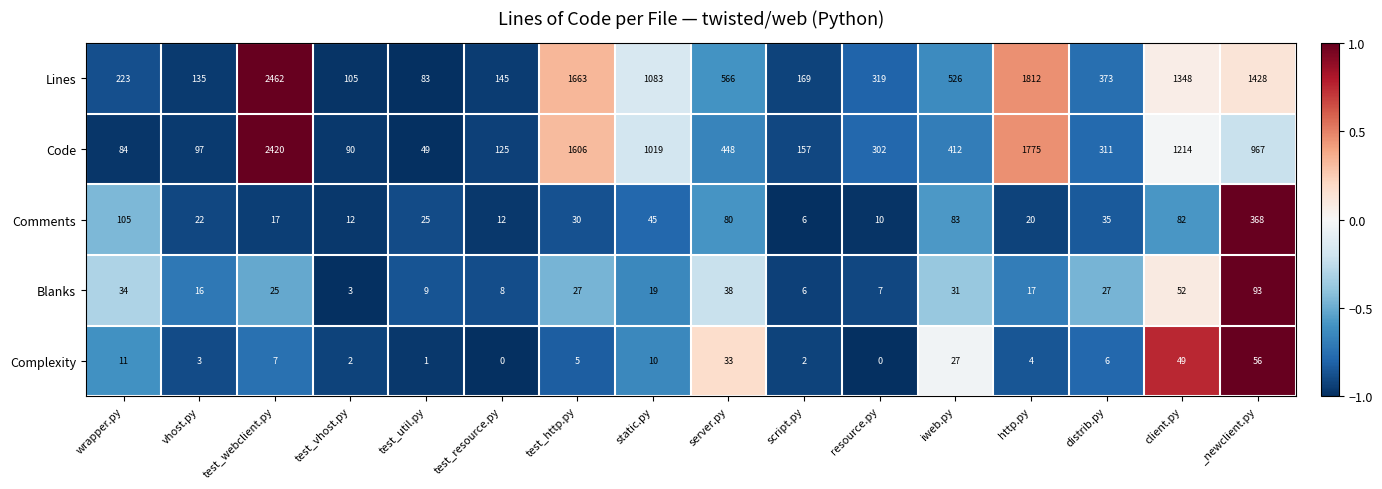

What is the difference between the highest and lowest values at distrib.py?

367